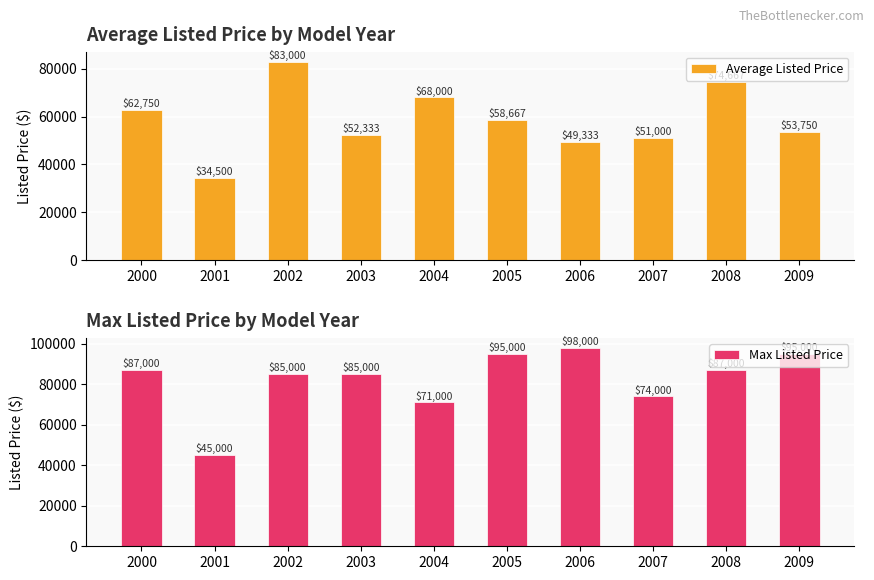

At which label is Average Listed Price closest to 58749?

2005